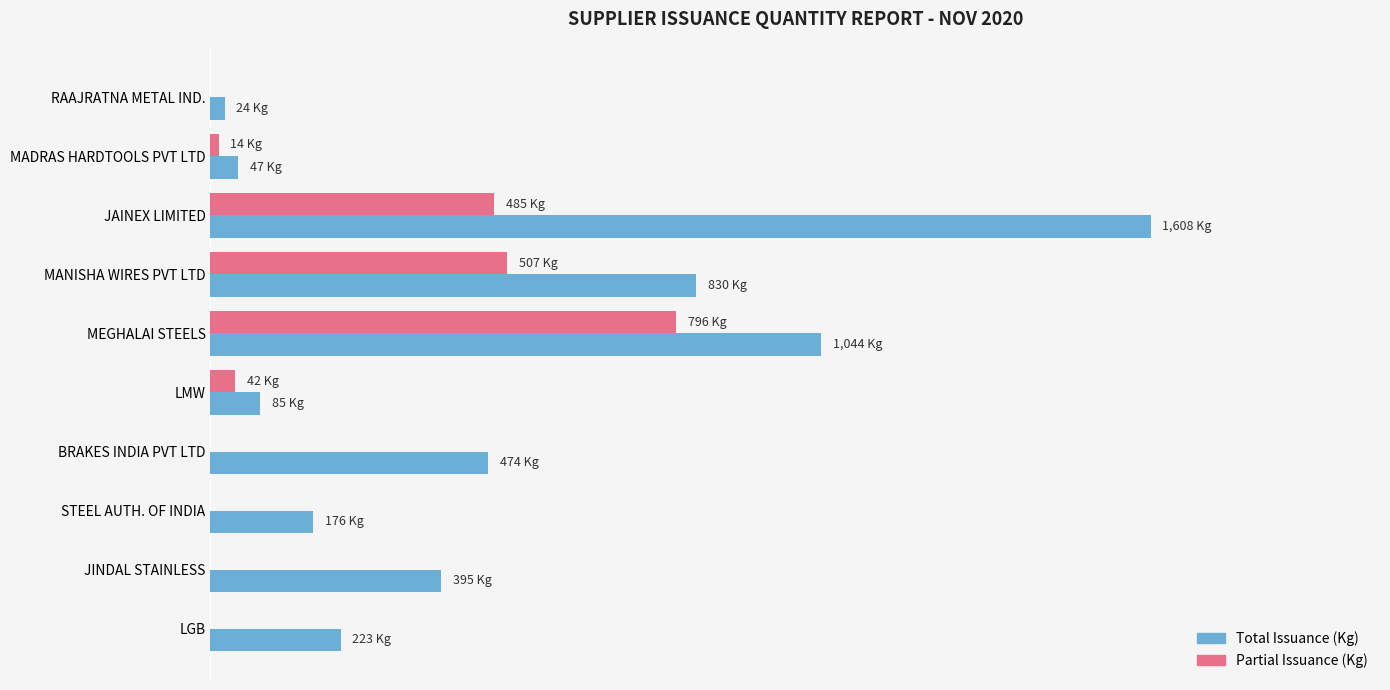

List the series in order of their peak value, lowest first.

Partial Issuance (Kg), Total Issuance (Kg)